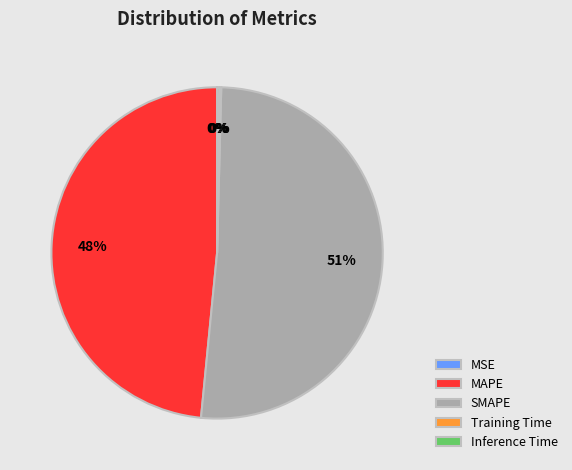

Is there a majority slice in this chart?

Yes